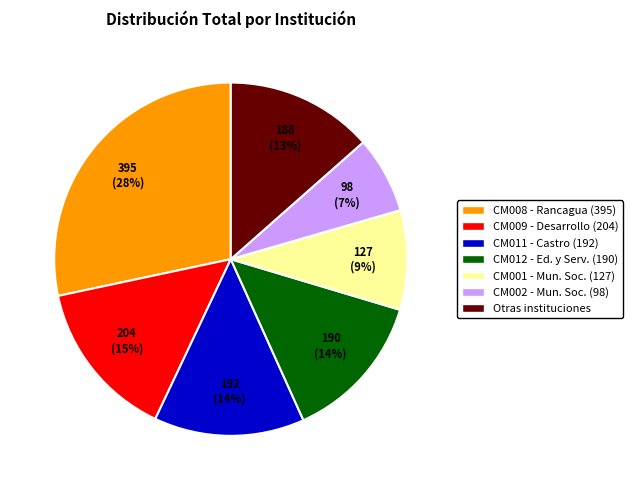

What is the smallest slice in the pie chart?

CM002 - Mun. Soc. (98)